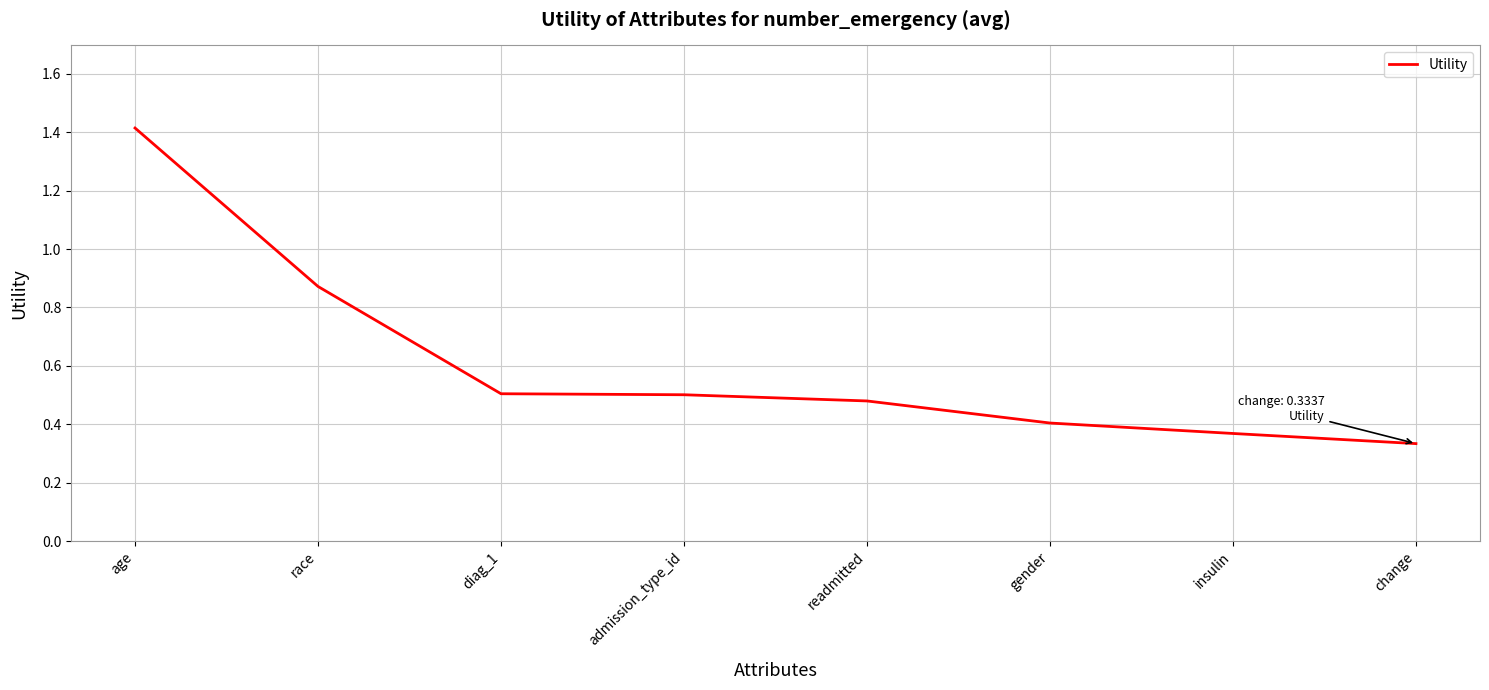

What is the difference between the maximum and minimum values?

1.1